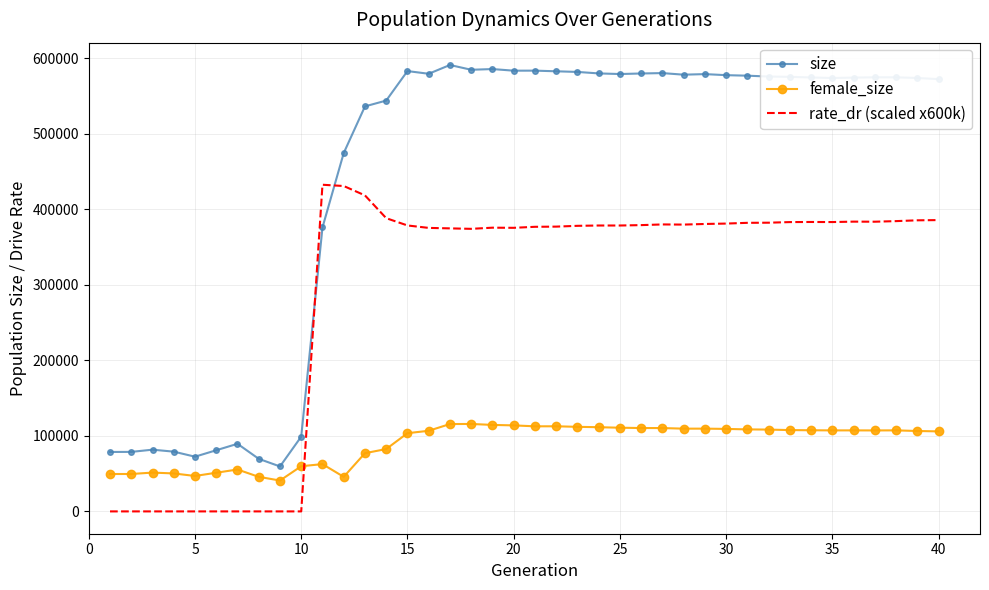

Which series has the largest total across all categories?

size